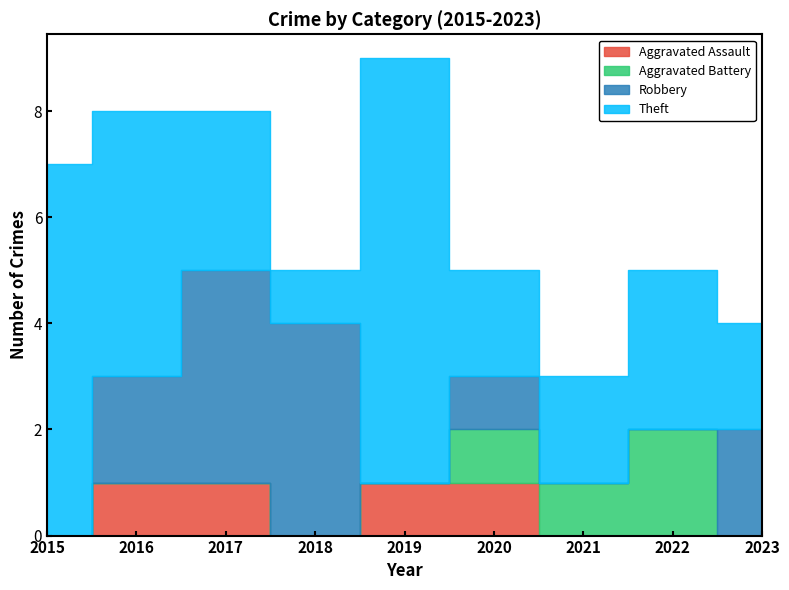

How many lines are shown in the chart?

4